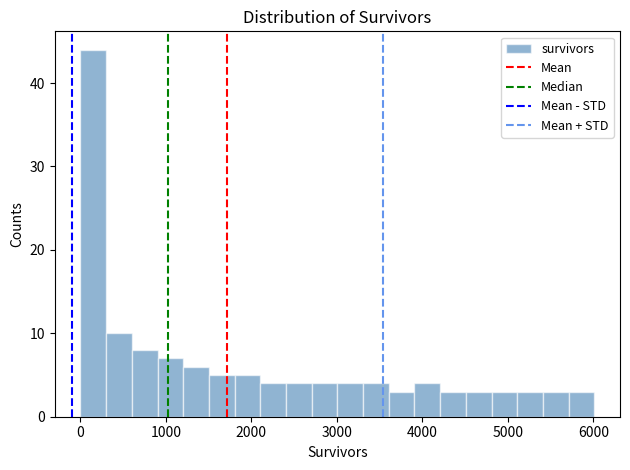

Around what value on the x-axis is the tallest bar? Give the approximate position of its centre, as read against the axis.

200